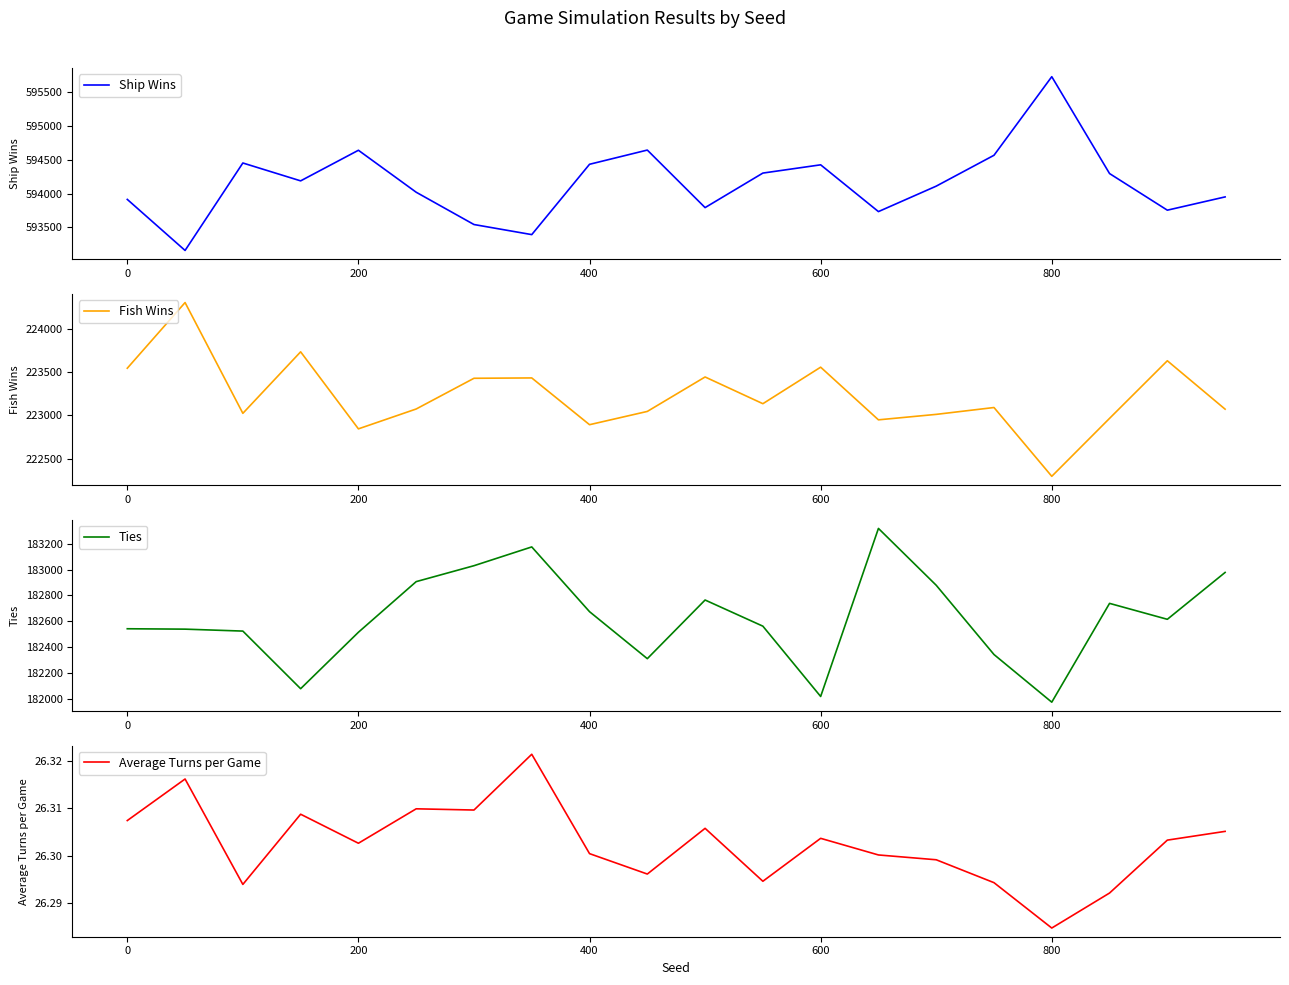

Which category has the highest value in the Ship Wins series?

800